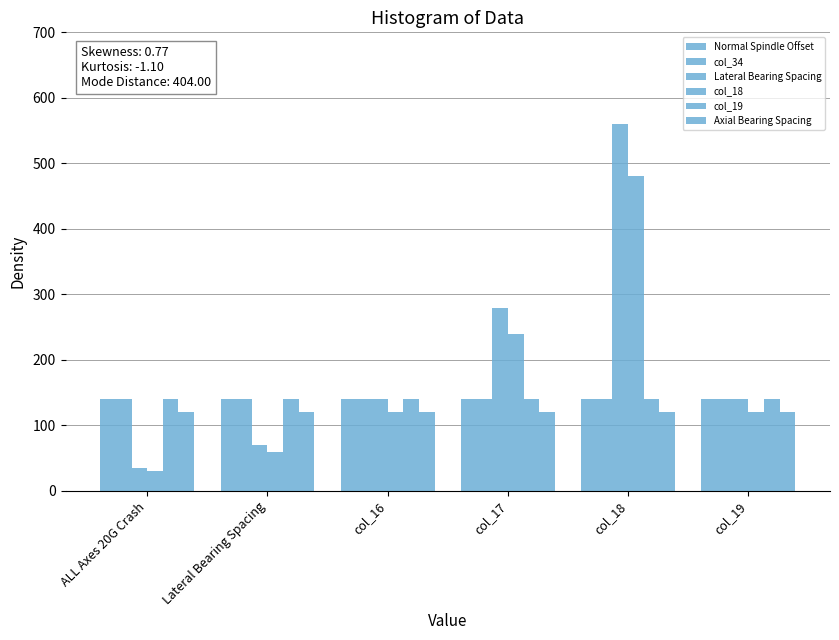

Which series changed the most between col_17 and col_18?

Lateral Bearing Spacing